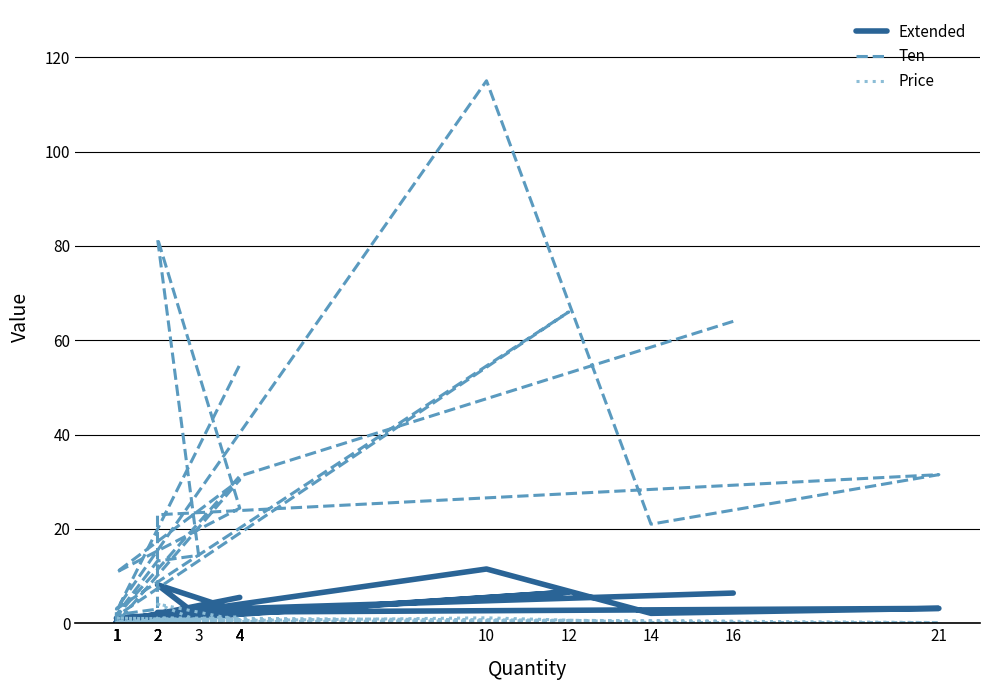

At how many categories does at least one series exceed 50?

5